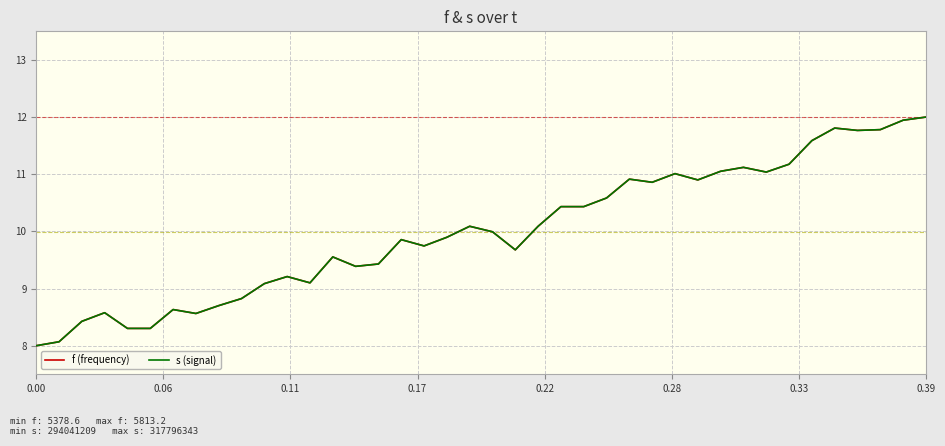

Does the chart display data point markers on the line(s)?

No